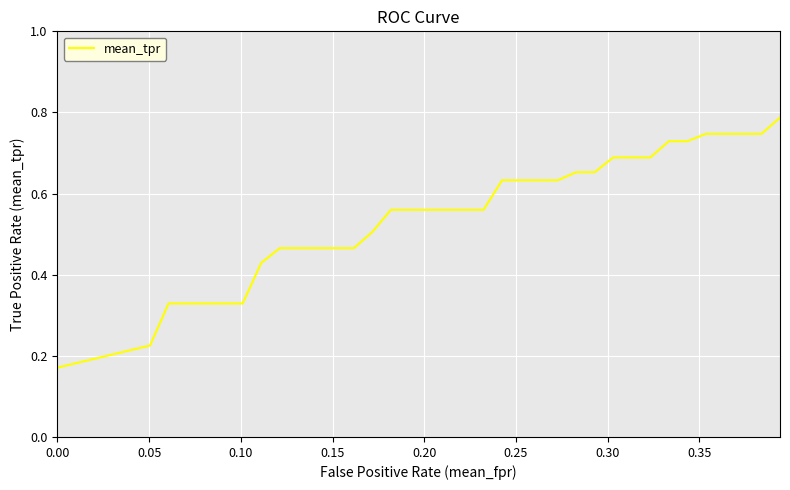

How many lines are shown in the chart?

1